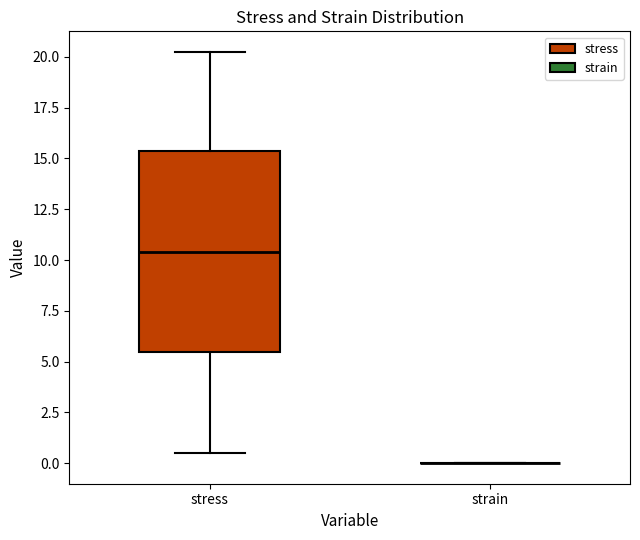

Reading left to right, transcribe this box plot: for each box, give where its median line is, the range the box spans, and where its two whiskers end, as read against the y-axis. The values are not printed on the chart, so give them approximately, as read against the axis.

stress: median 10.5, box 5.5 to 15.5, whiskers 0.5 to 20.0
strain: box collapsed to a line at 0.0, whiskers 0.0 to 0.0